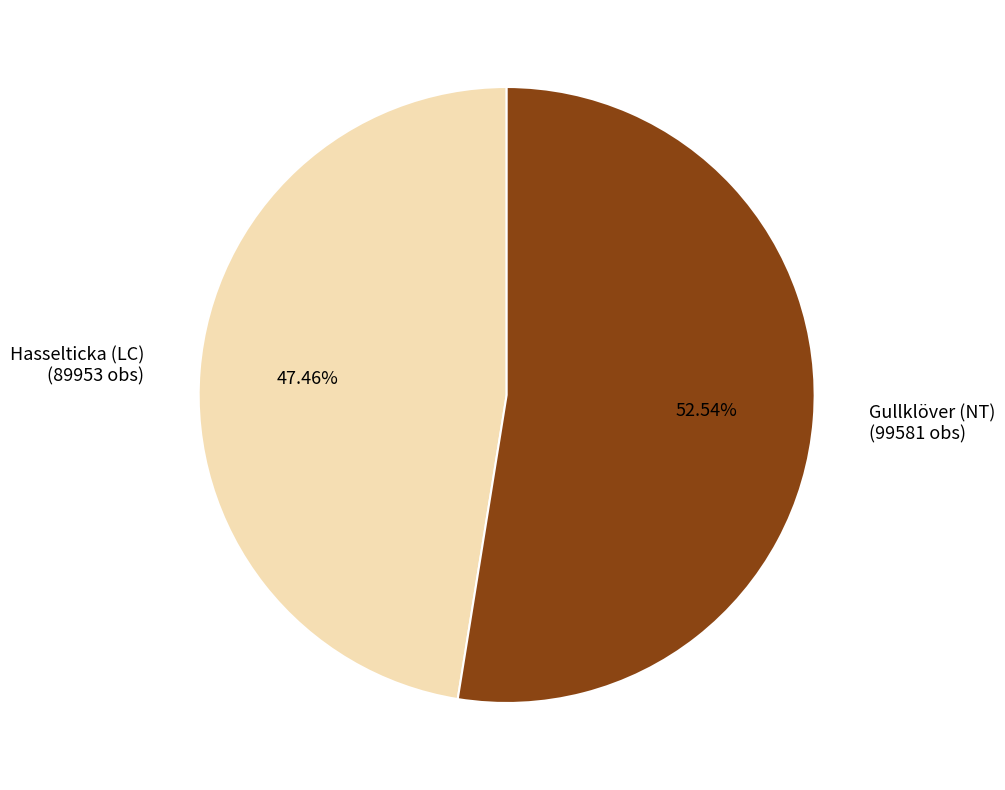

Which category has the biggest portion of the pie?

Gullklöver (NT)